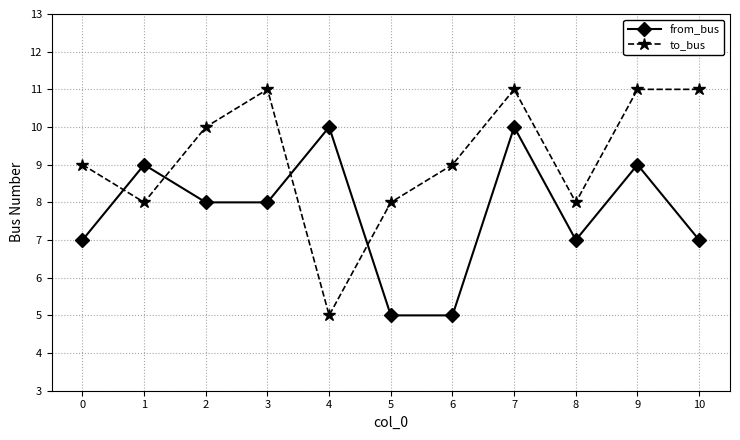

What is the difference between the maximum and second lowest values in the to_bus series?

3